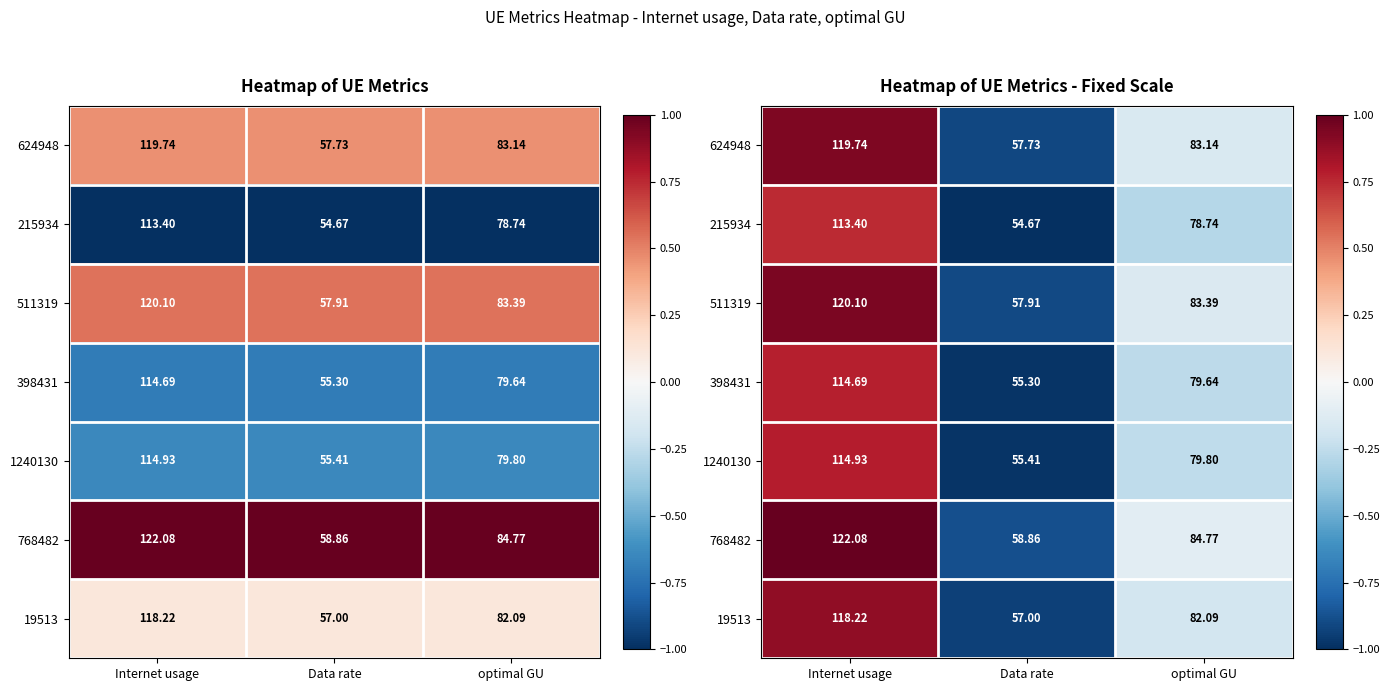

Is the value of 1240130 at optimal GU greater than the value of 215934 at optimal GU?

Yes